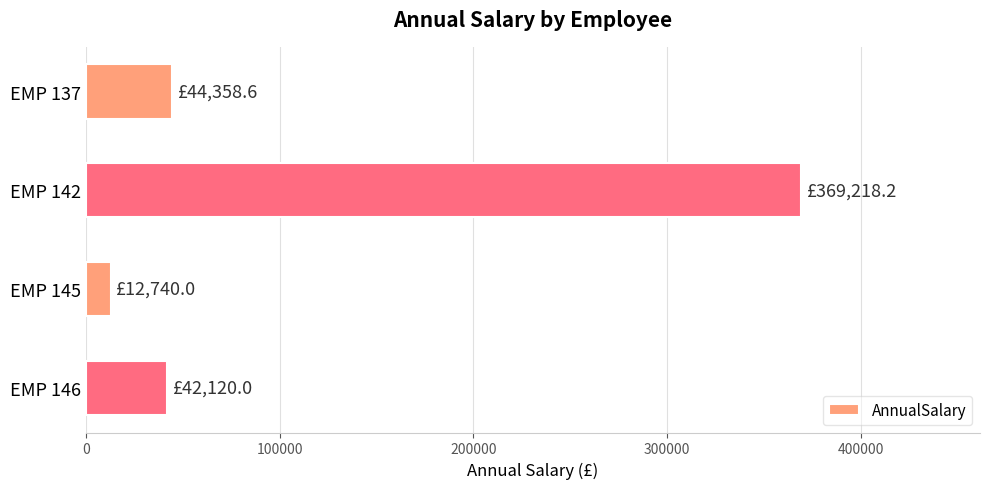

What is the greatest value displayed?

369218.2